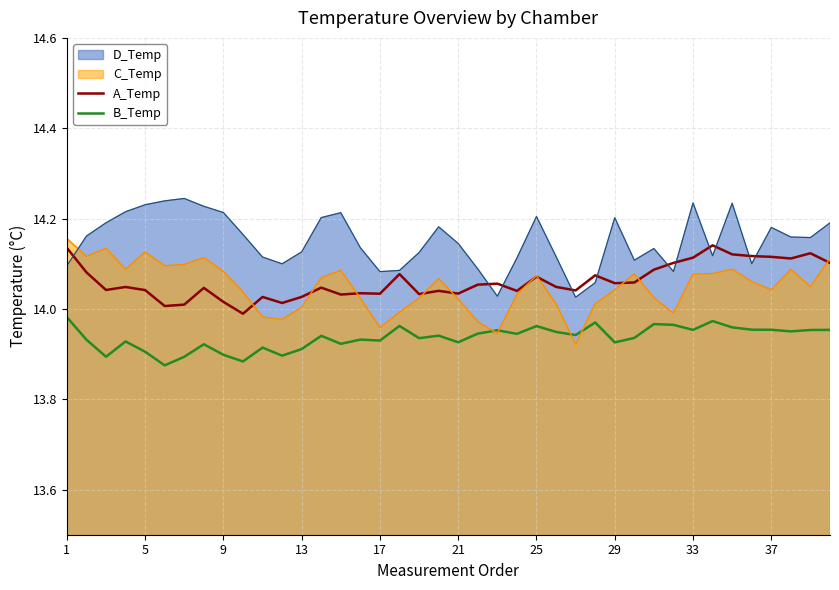

Is the value of A_Temp at 17 greater than the value of B_Temp at 29?

Yes